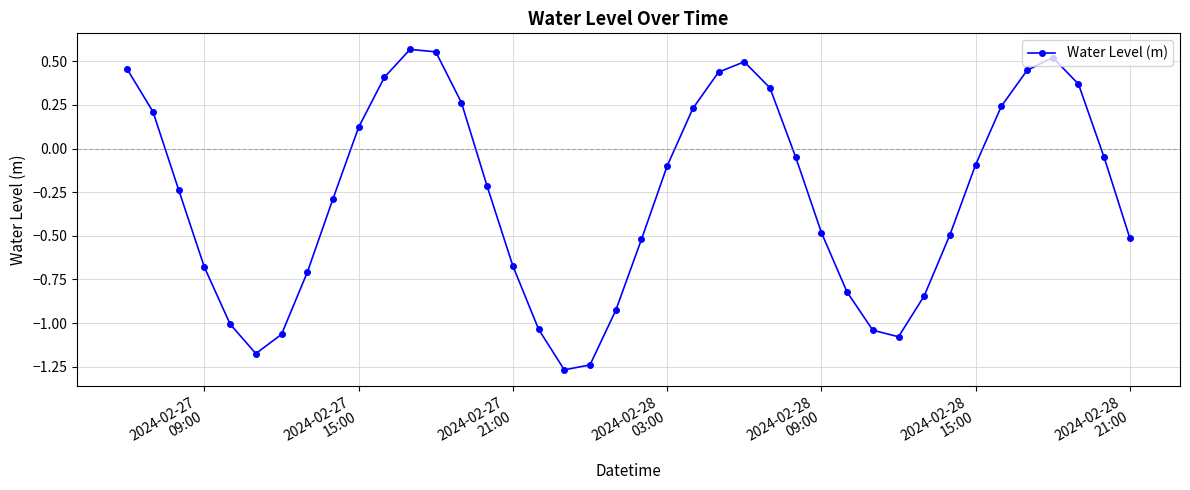

What is the sum of all values?

-10.9